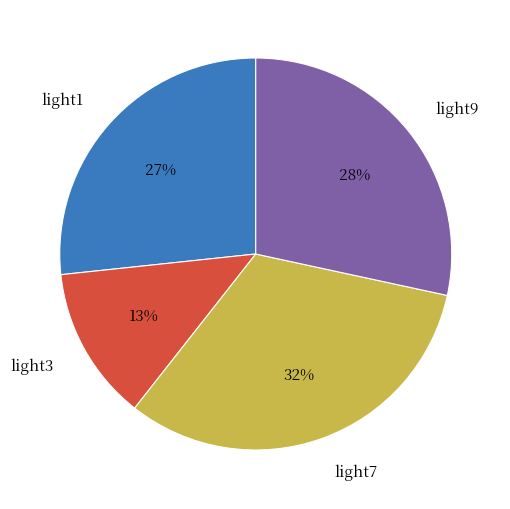

How many slices are in this pie chart?

4